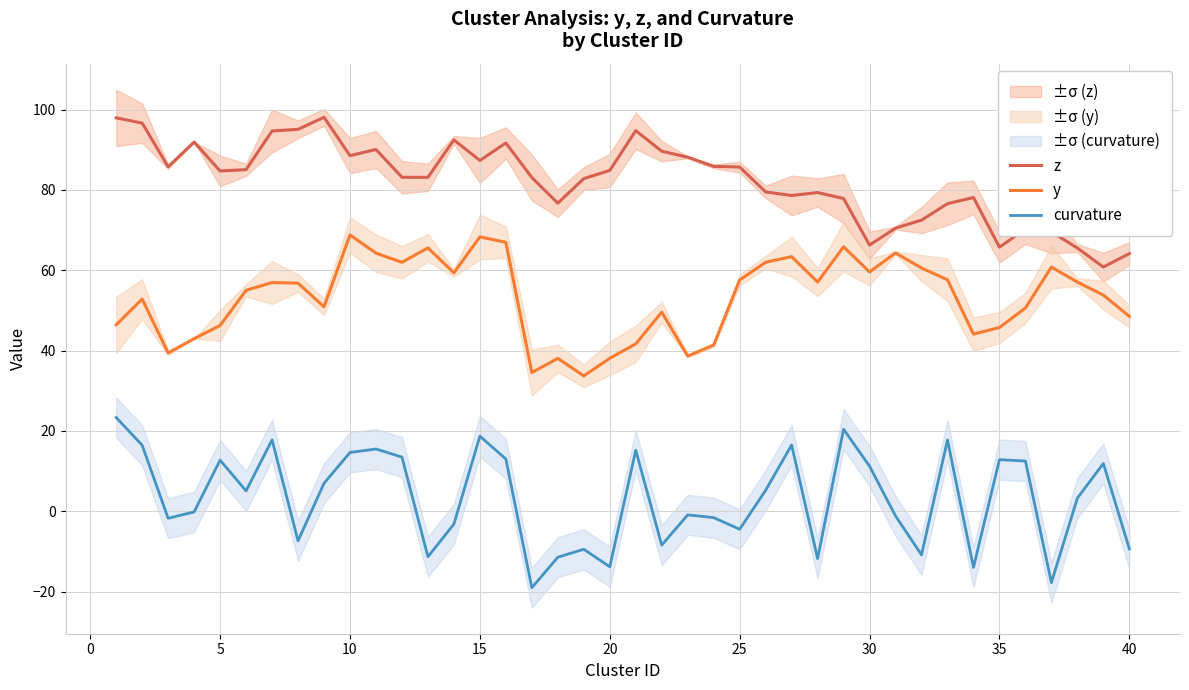

What is the highest value of the y series?

68.8